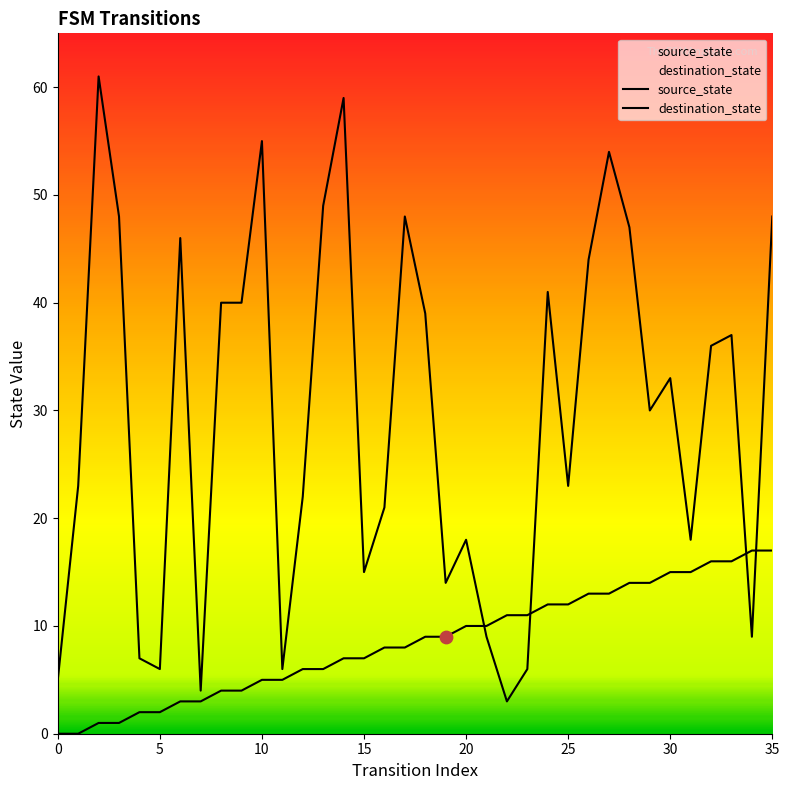

At how many categories does at least one series exceed 57?

2